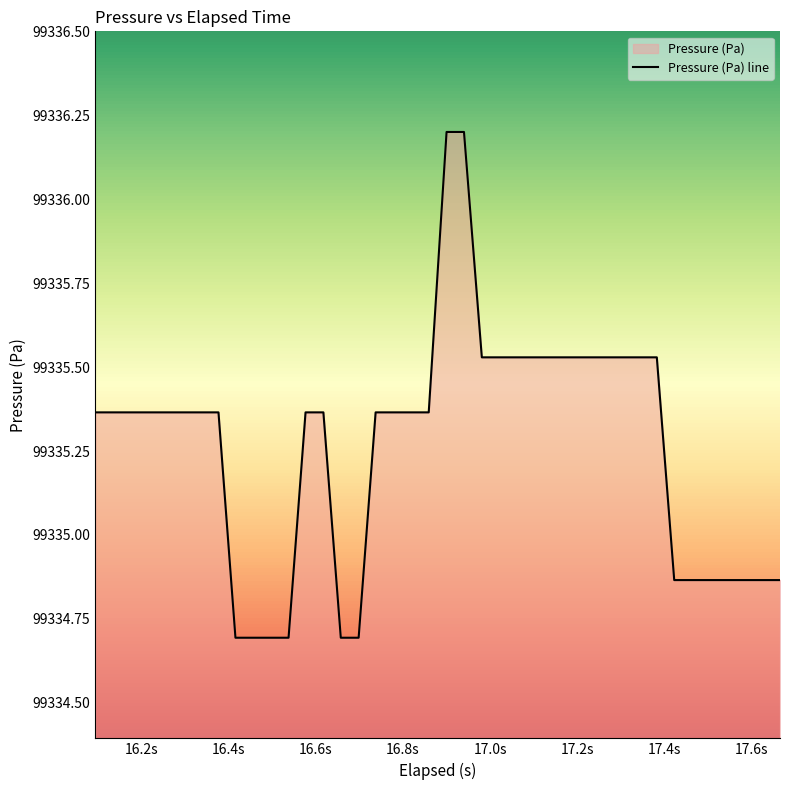

What is the difference between the maximum and minimum values?

1.5